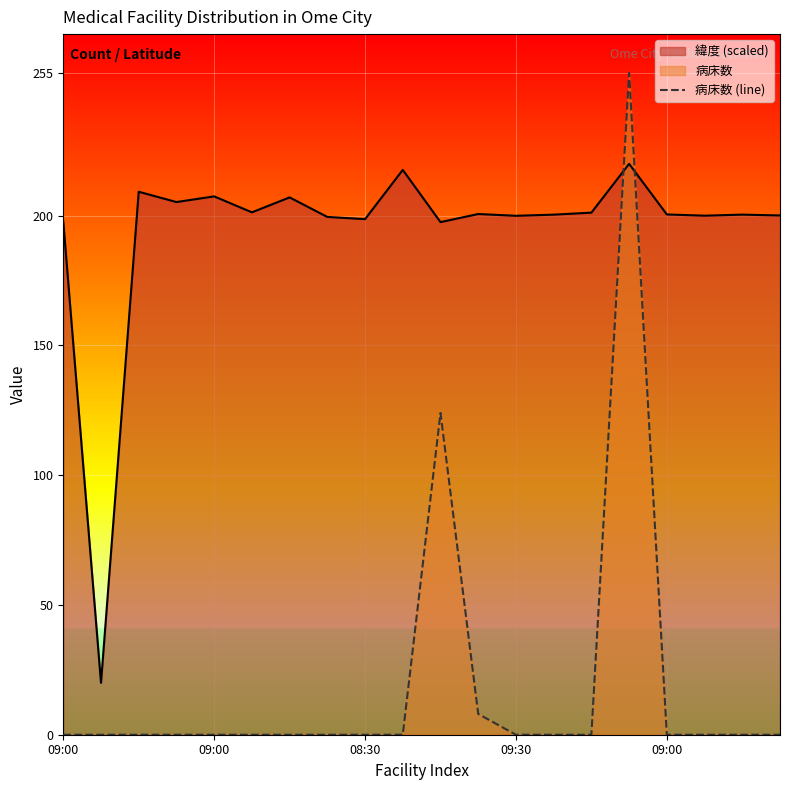

True or false: the data shows -122 at 09:00.

False